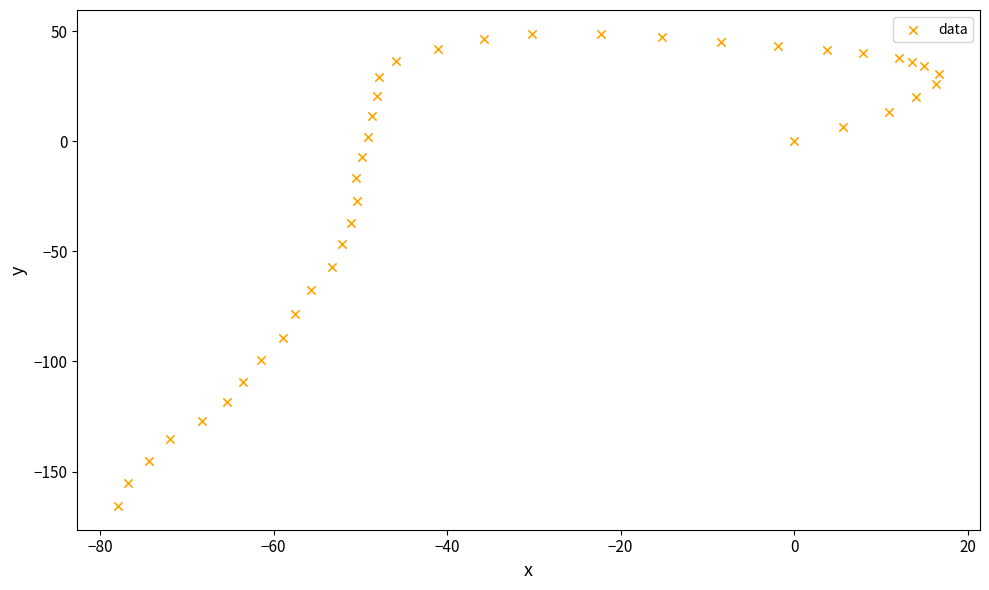

What is the range of X values (max minus min)?

94.6